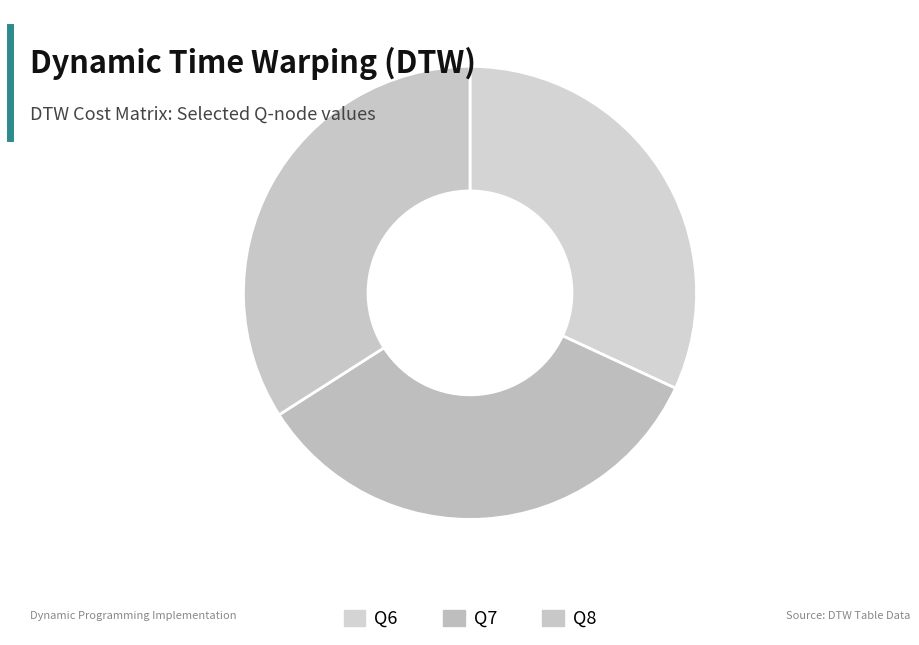

Count the number of slices in the pie.

3